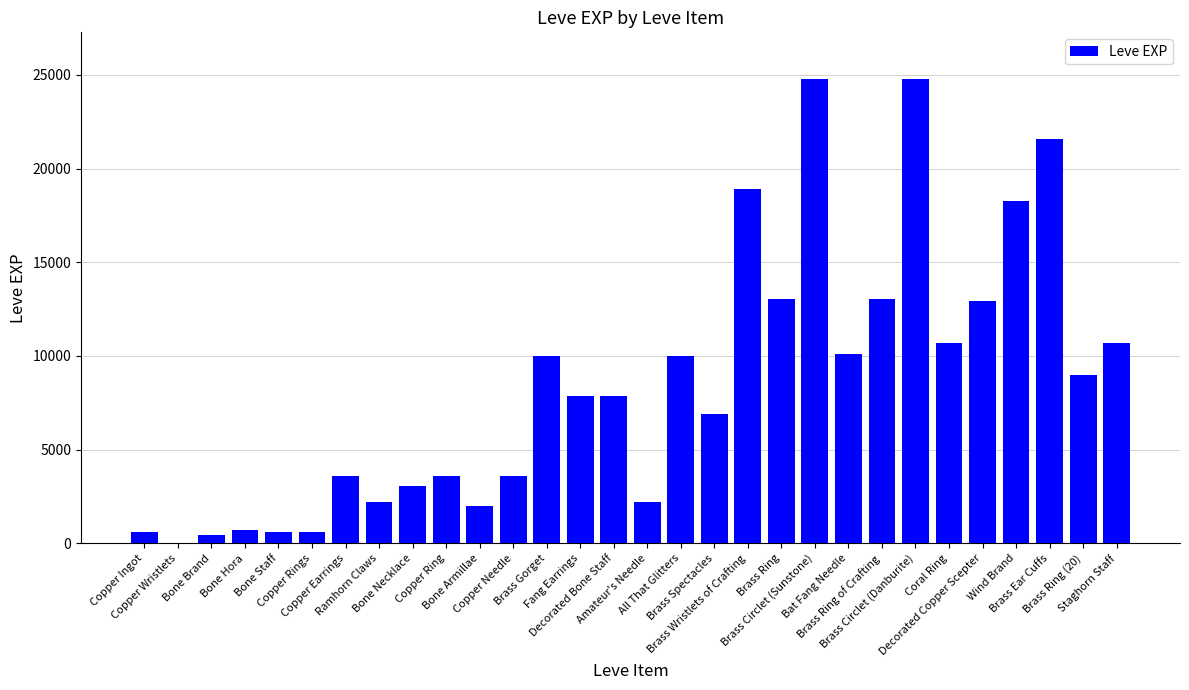

What is the sum of all values?

253891